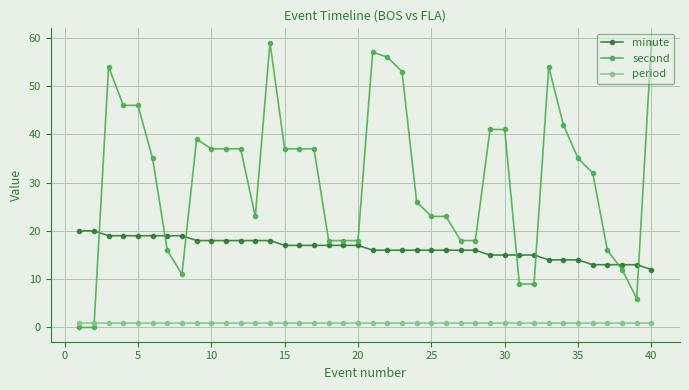

Which series has the largest range (max minus min)?

second